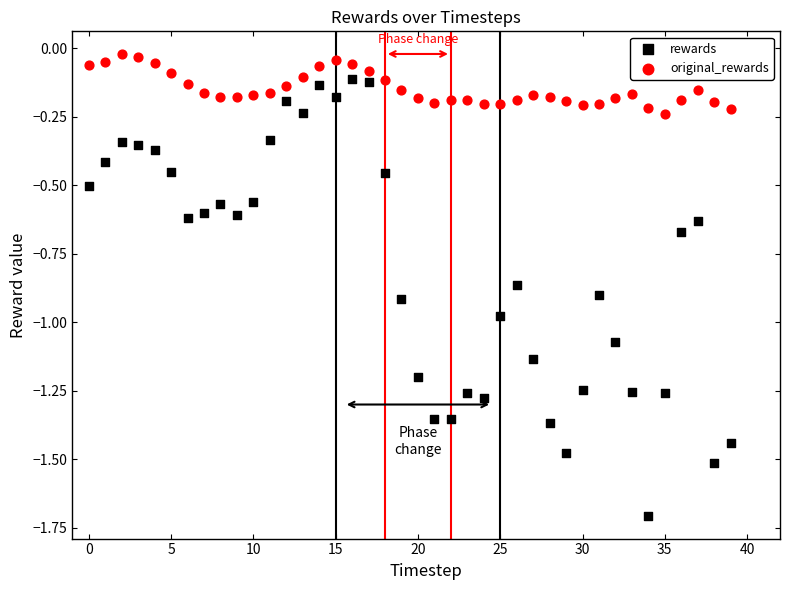

Which series contains the lowest Y value?

rewards